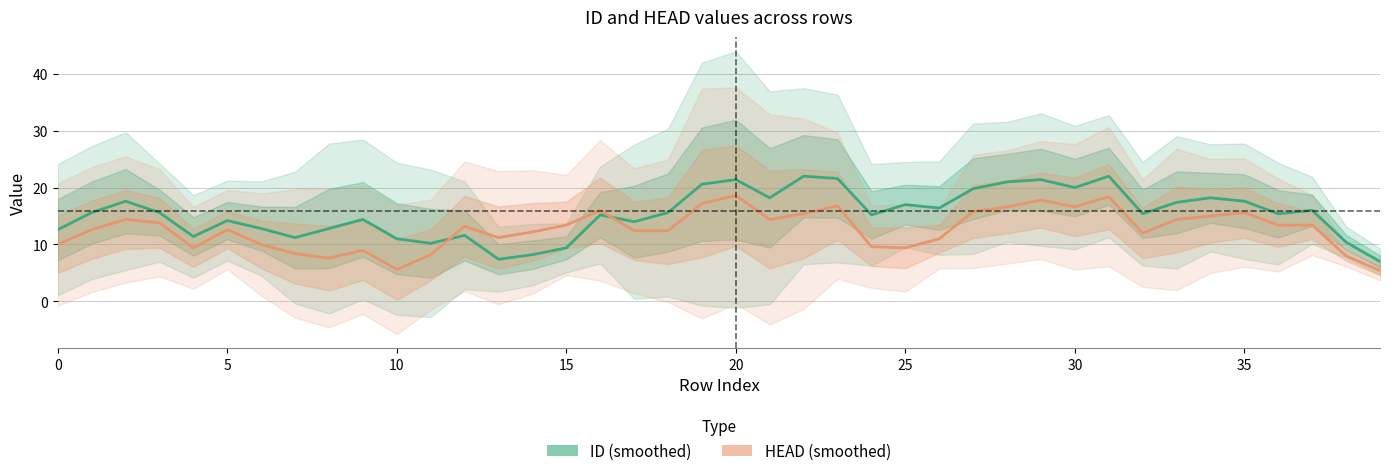

True or false: HEAD and ID intersect in this chart.

True